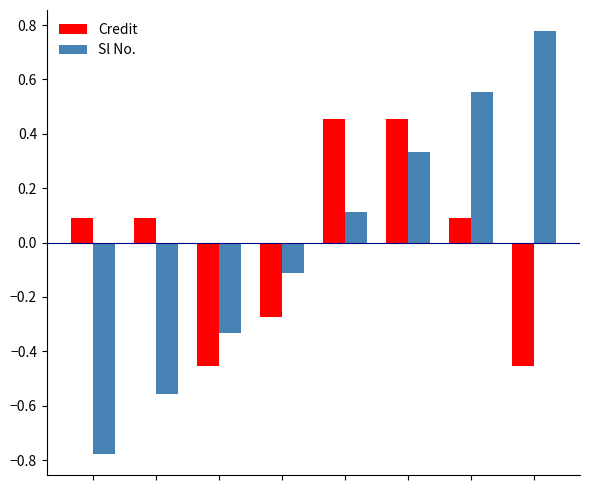

How many values in the Sl No. series are below 0?

4